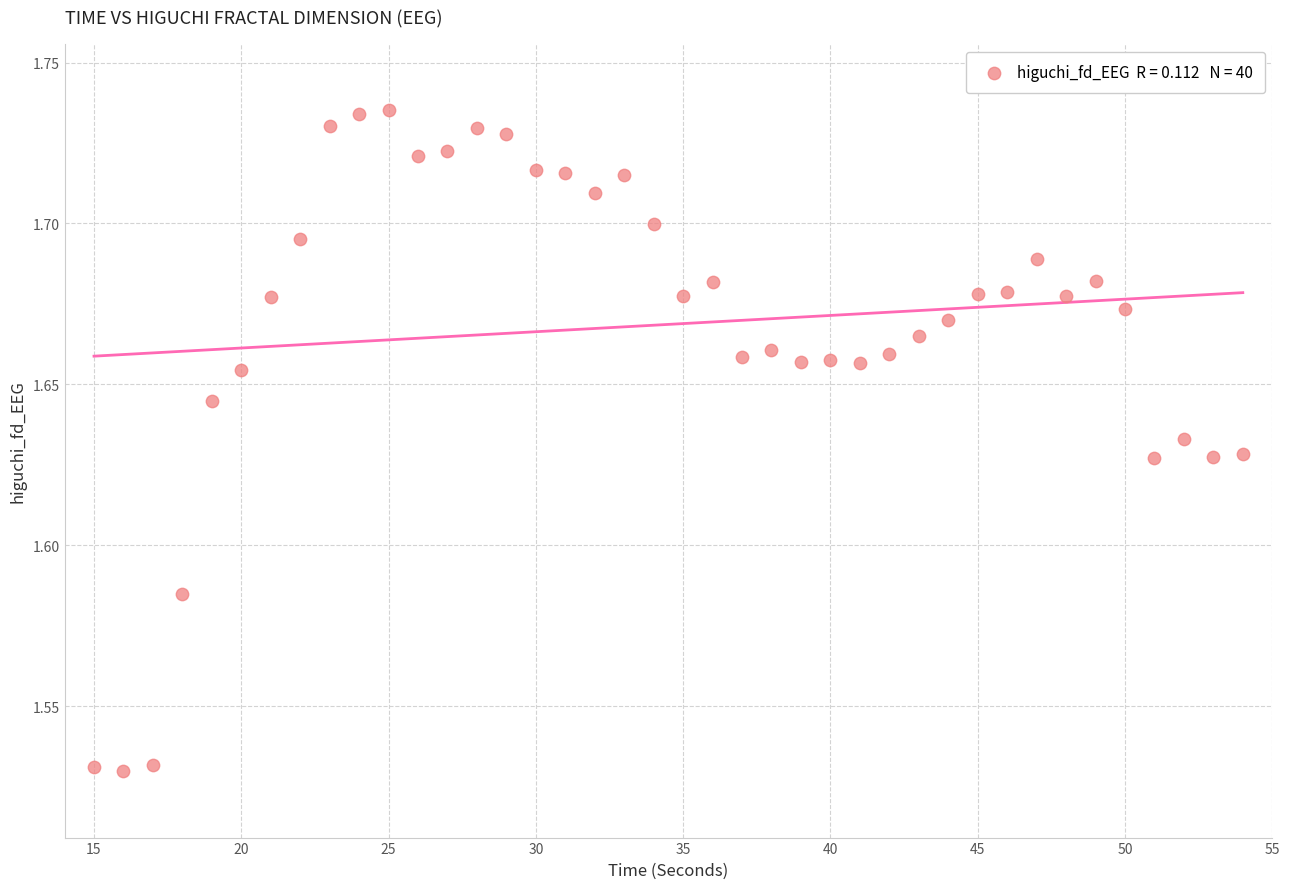

What is the range of X values (max minus min)?

39.0